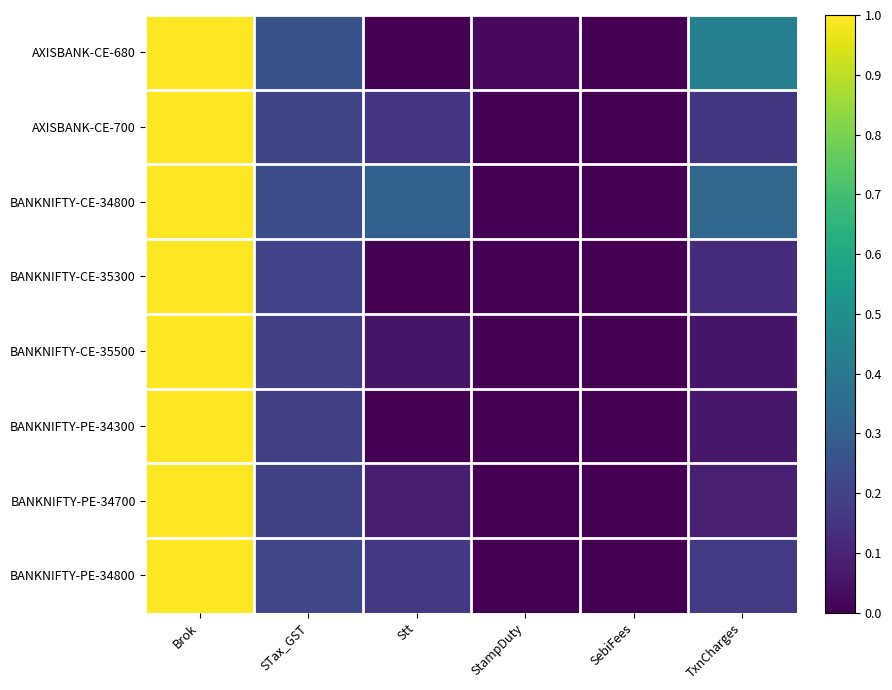

What is the greatest value displayed?

1.0